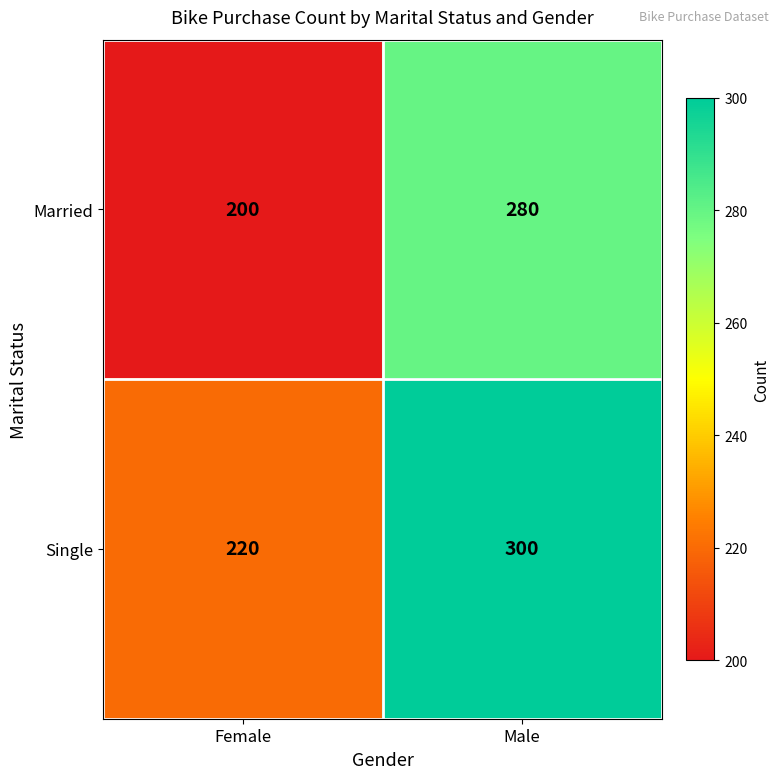

List the series in order of their overall mean, lowest first.

Married, Single